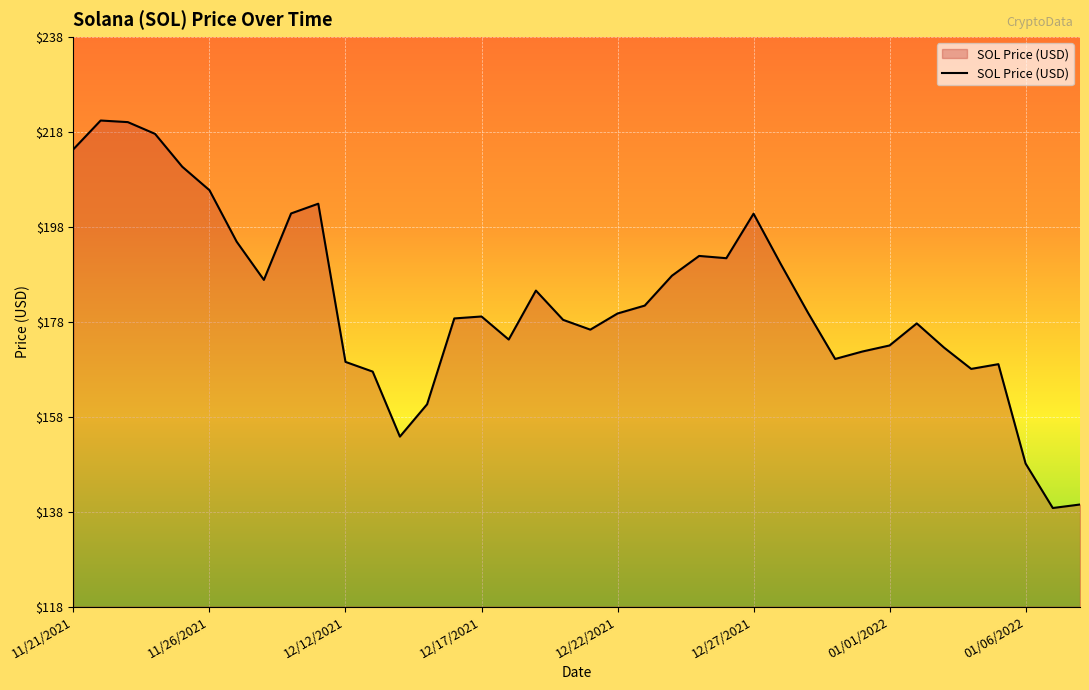

What is the greatest value displayed?

220.6